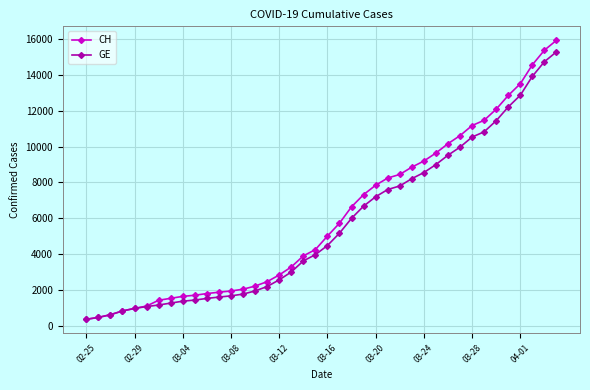

What is the value of the CH point at the 34th from the left?

11467